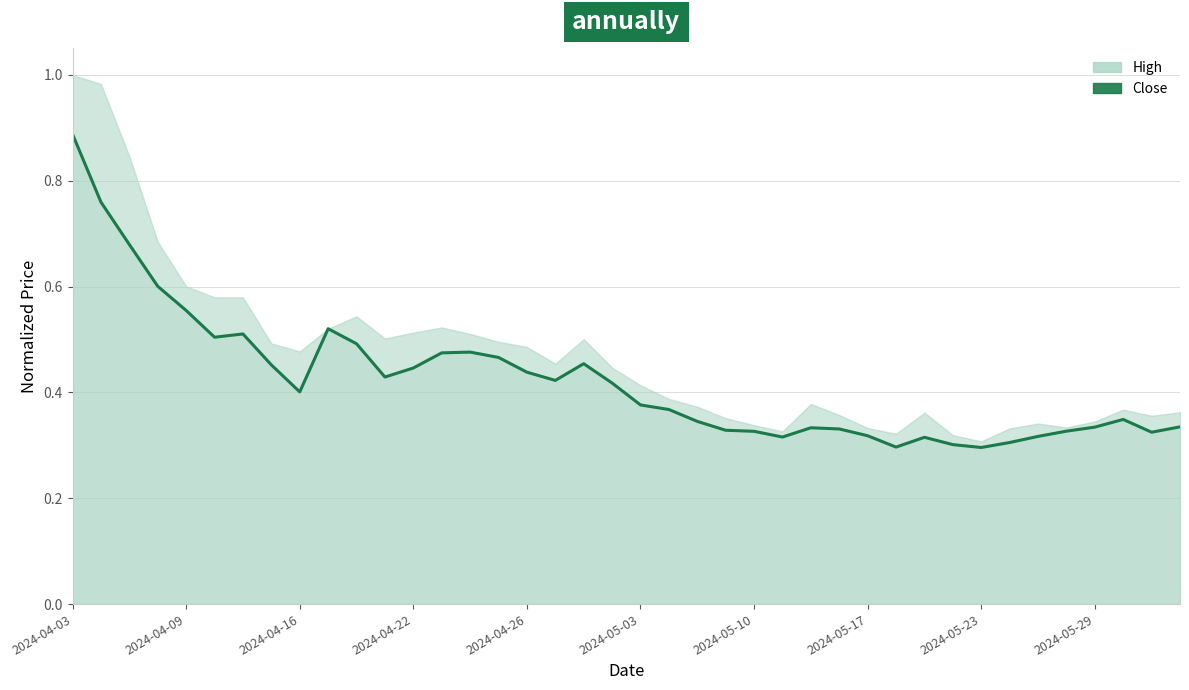

What is the maximum value shown in the chart?

0.9